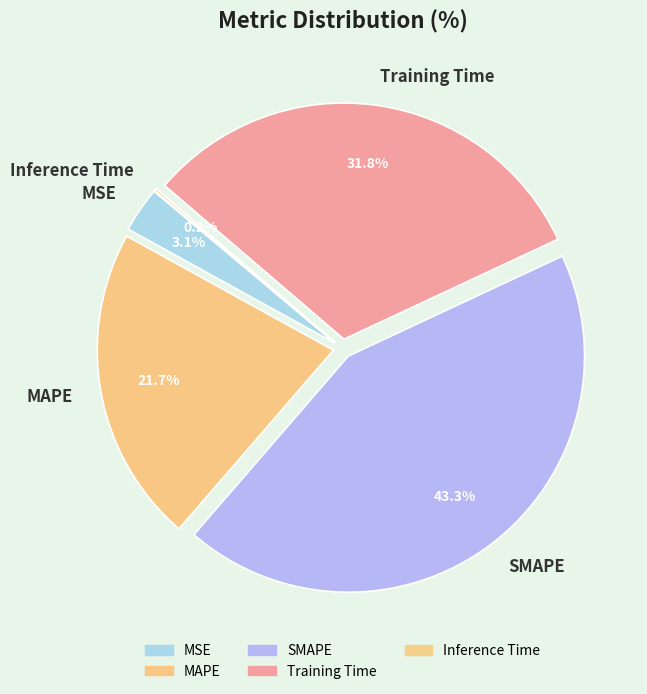

Which category has the biggest portion of the pie?

SMAPE